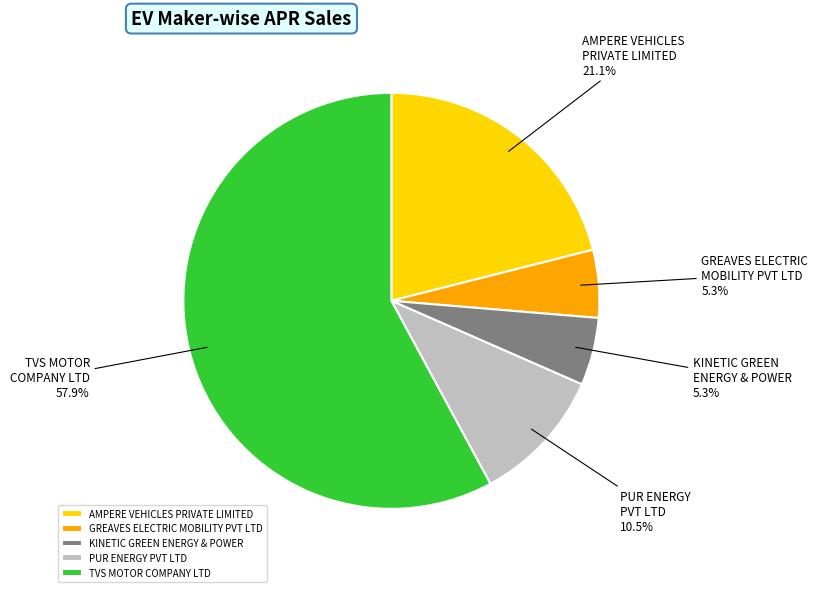

Is it true that PUR ENERGY PVT LTD is 17% of the pie?

False